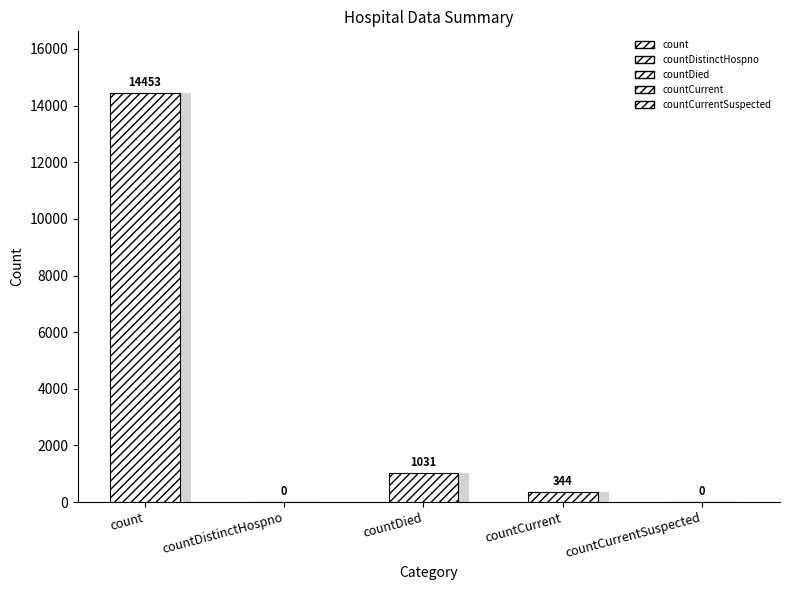

What is the difference between the second highest and minimum values?

1031